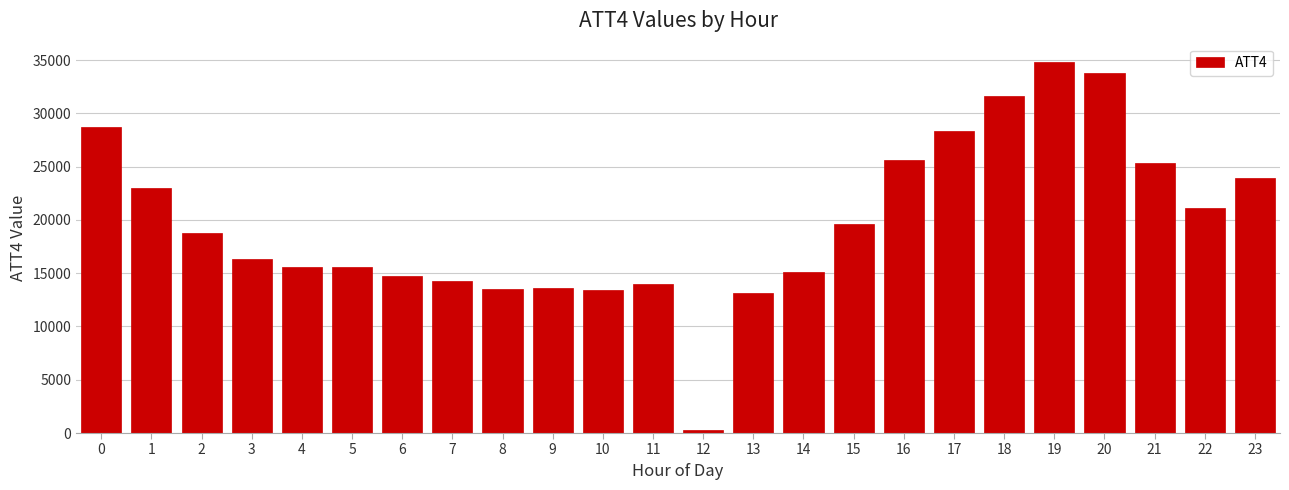

What is the maximum value shown in the chart?

34800